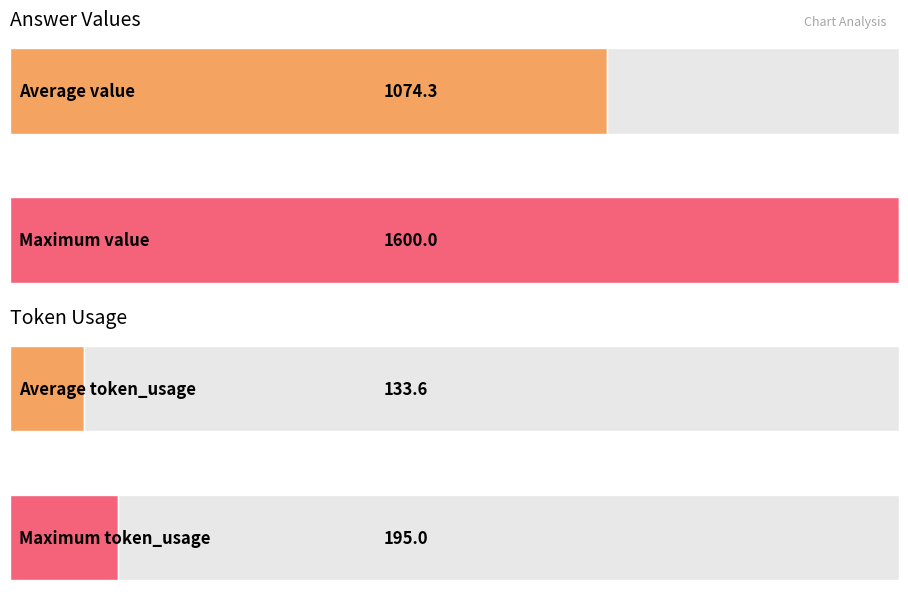

What is the average value of the answer series?

1074